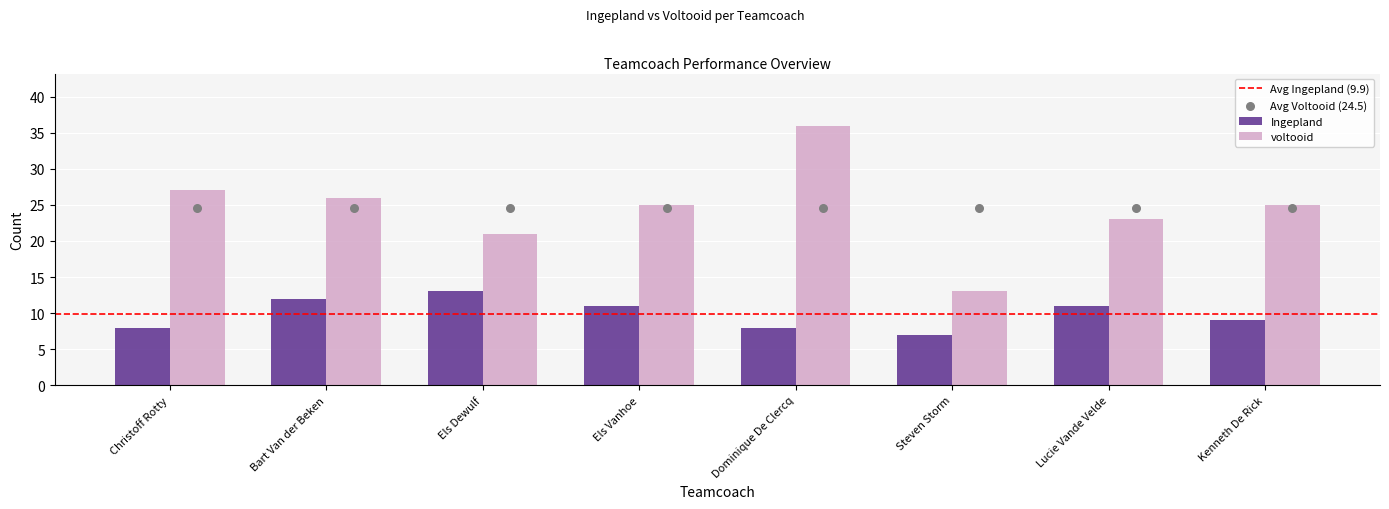

Which series has the largest total across all categories?

voltooid